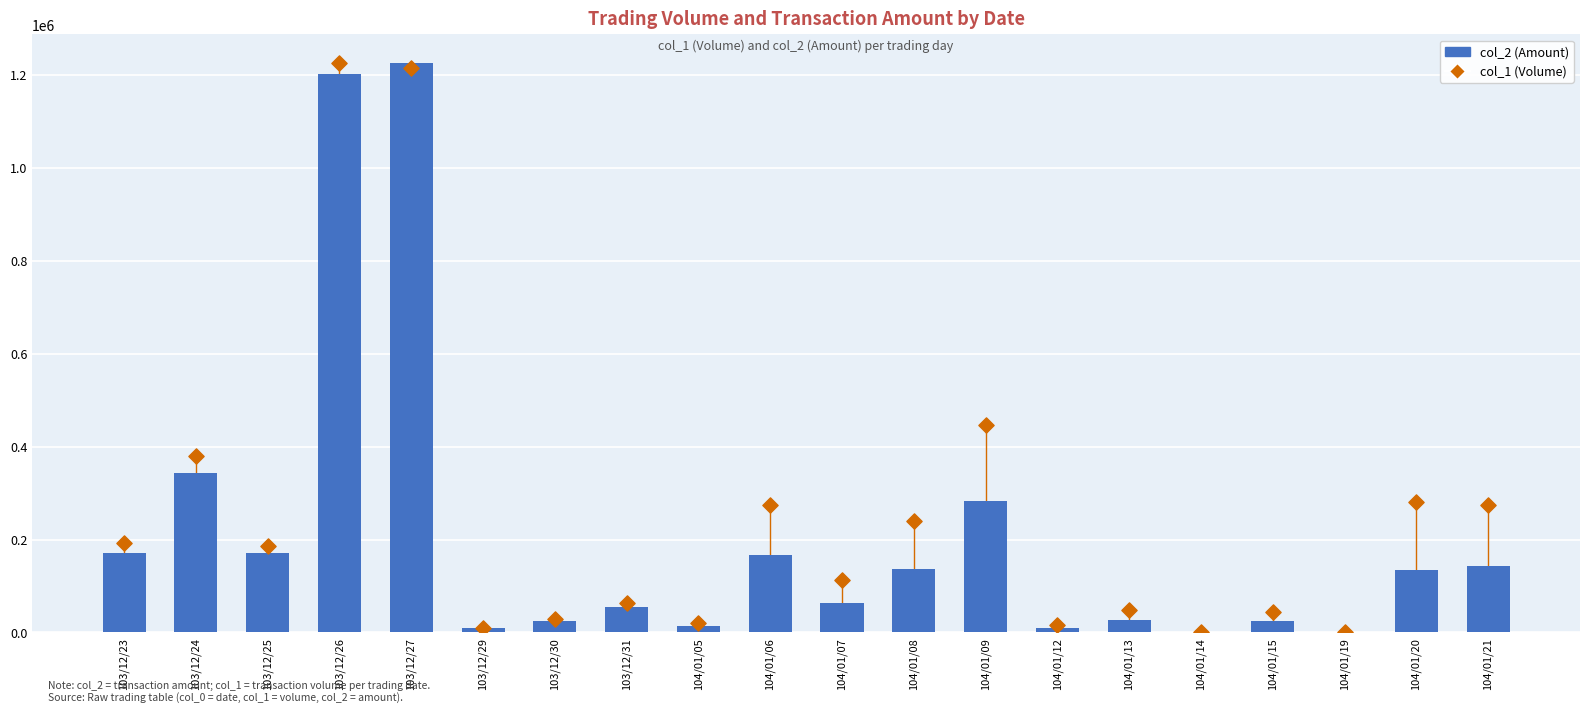

What are all the series names shown in the legend?

col_2 (Amount), col_1 (Volume)